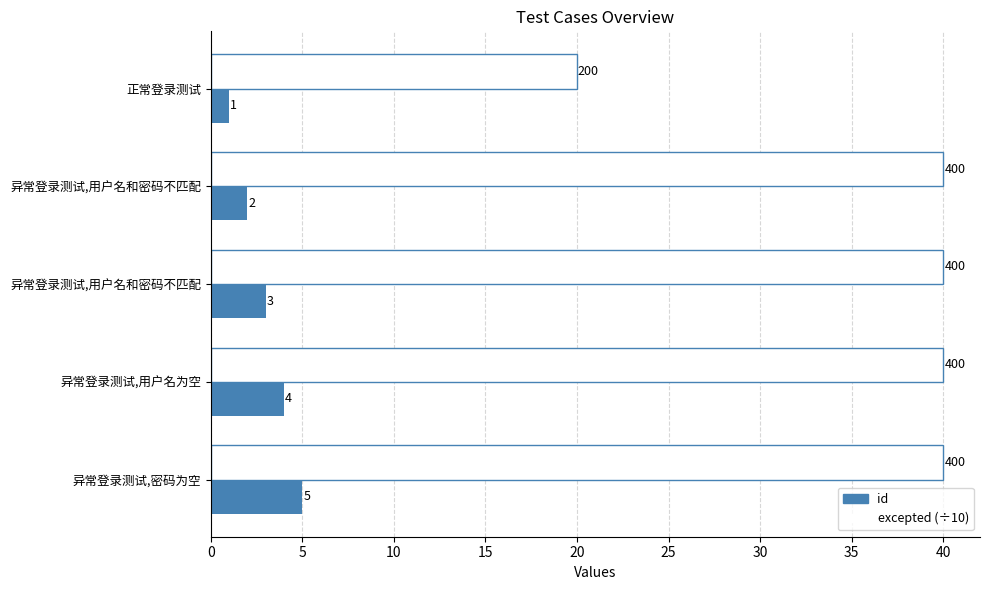

Rank the series by their maximum value, from lowest to highest.

id, excepted (÷10)